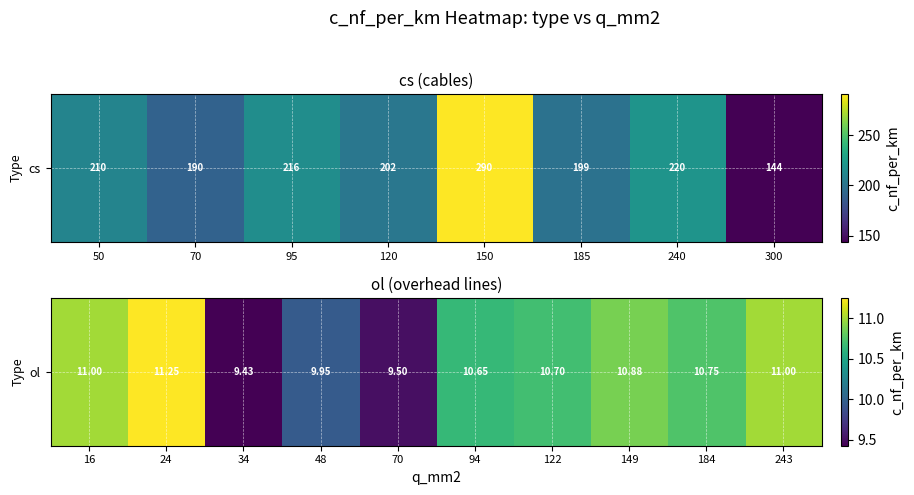

What is the minimum value shown in the chart?

9.4